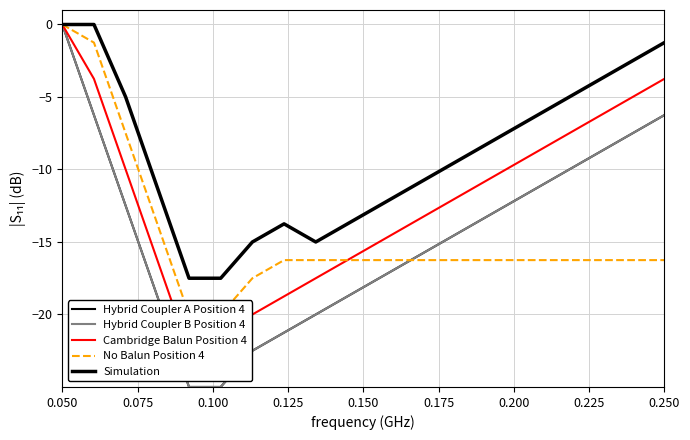

True or false: Cambridge Balun Position 4 and Simulation intersect in this chart.

False